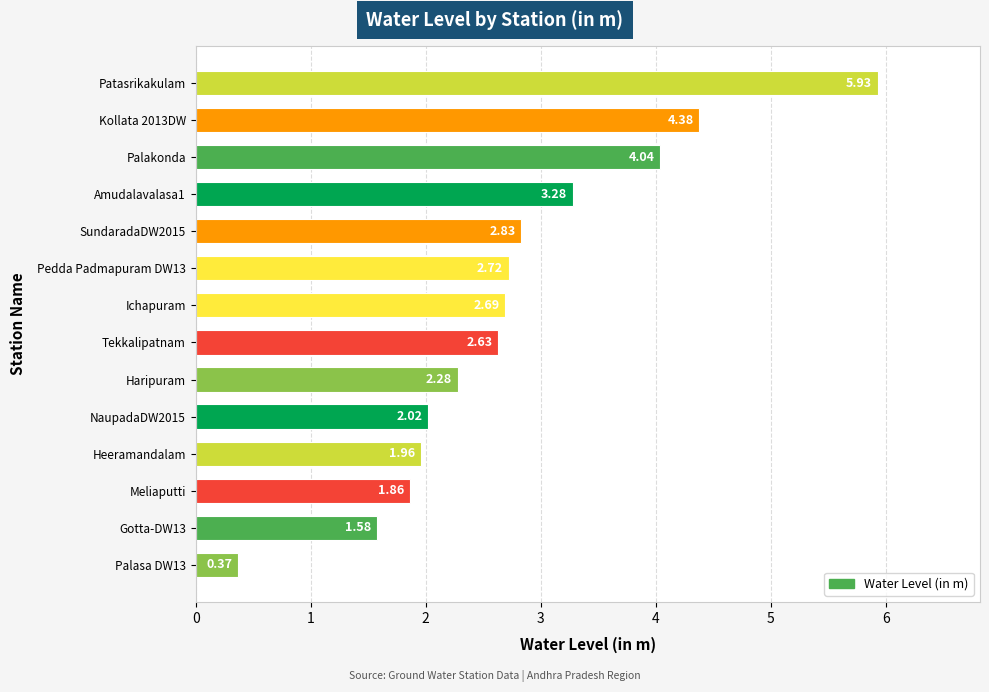

Rank the categories by value from highest to lowest.

Patasrikakulam, Kollata 2013DW, Palakonda, Amudalavalasa1, SundaradaDW2015, Pedda Padmapuram DW13, Ichapuram, Tekkalipatnam, Haripuram, NaupadaDW2015, Heeramandalam, Meliaputti, Gotta-DW13, Palasa DW13